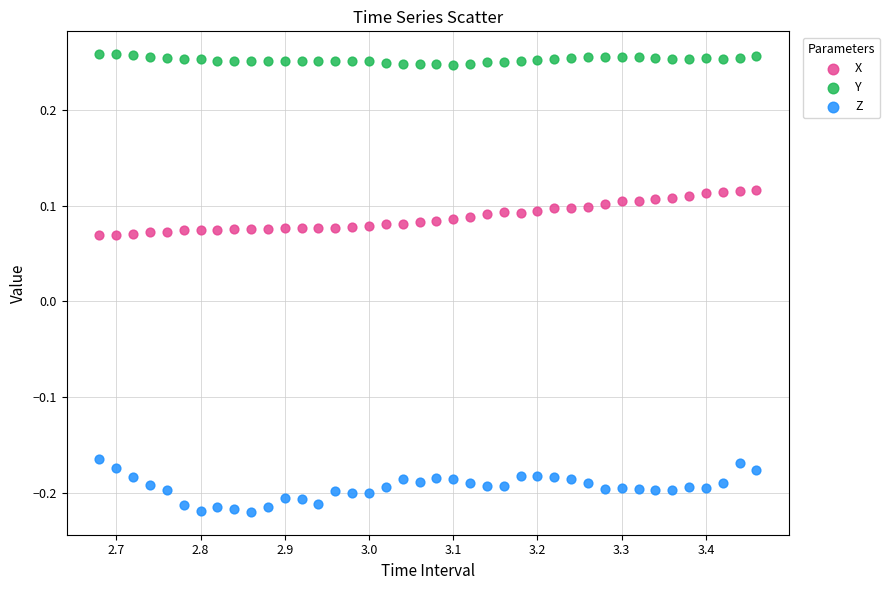

Which series reaches the minimum Y coordinate?

Z